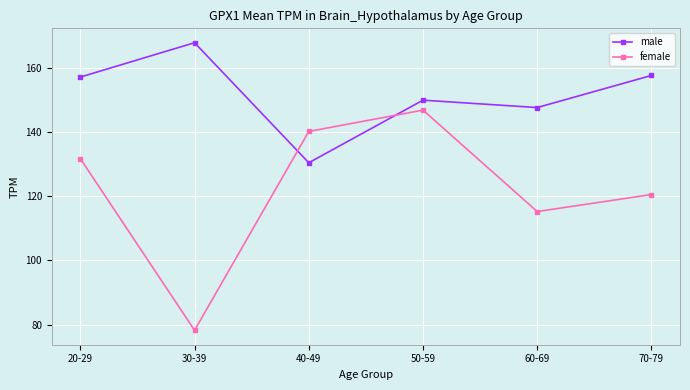

How many intersections are there between male and female?

2